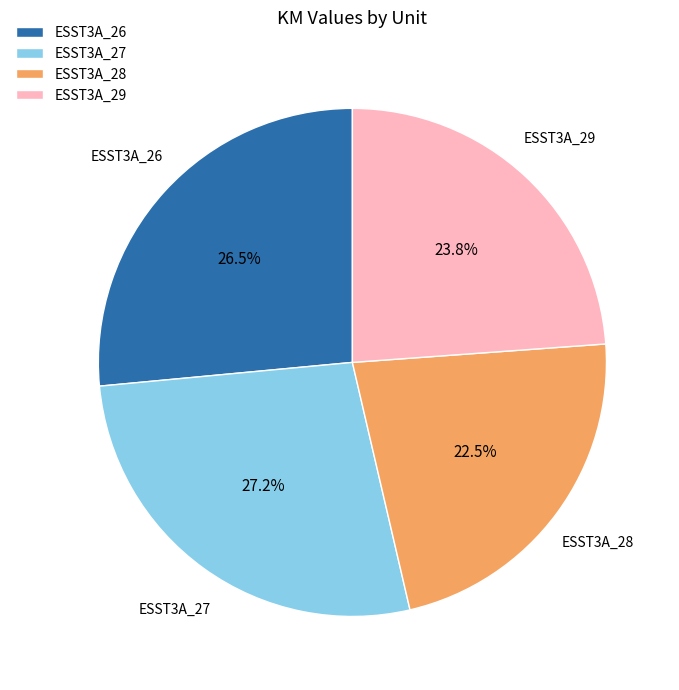

Approximately how many times larger is the value at ESST3A_28 compared to ESST3A_29?

0.9